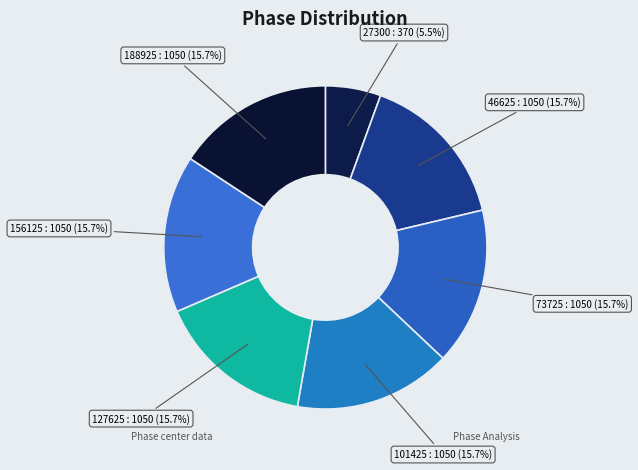

To the nearest percent, what portion does 188925 represent?

16%